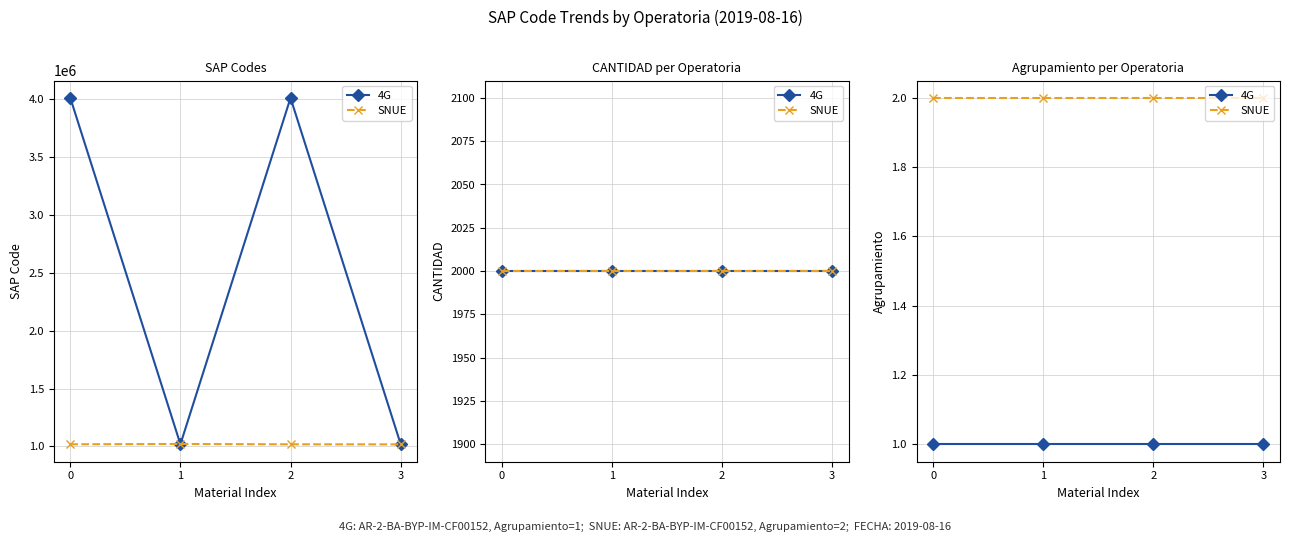

What is the sum of the 4G values at 2 and 1?

2